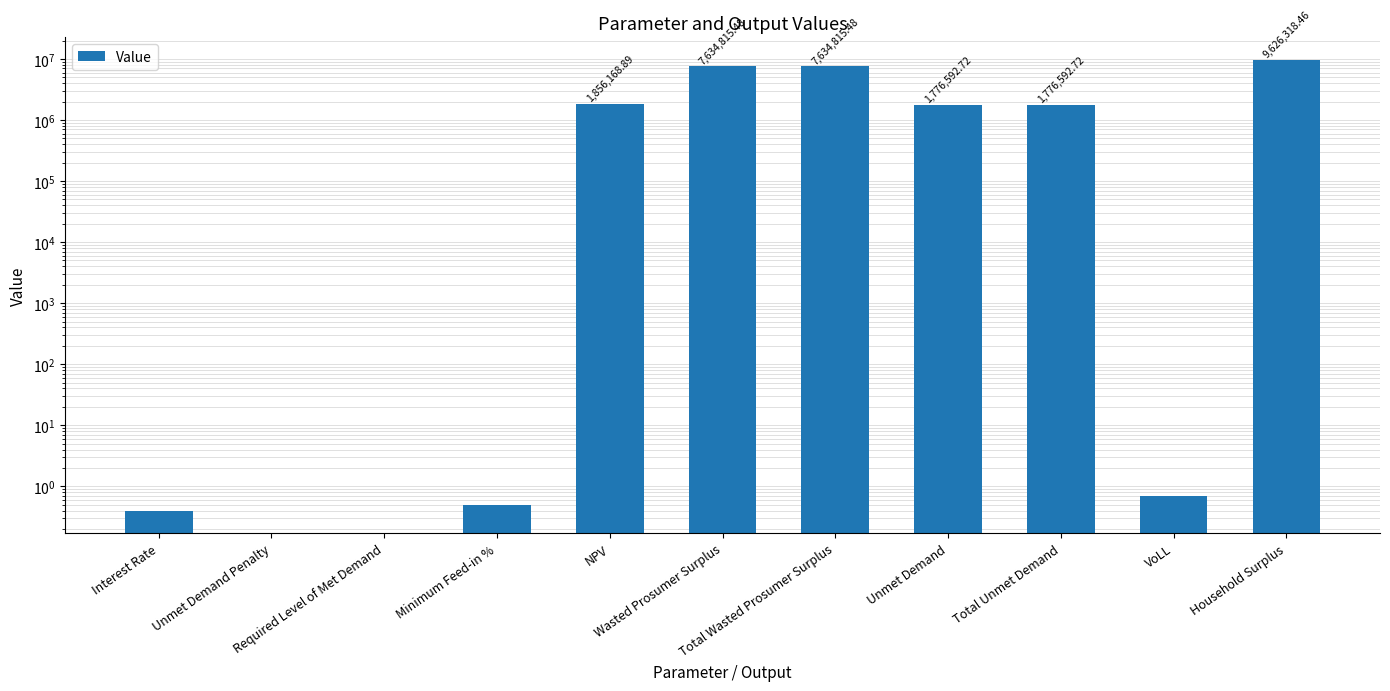

Reading left to right, transcribe all the data shown in this chart.

Interest Rate=0.4	Unmet Demand Penalty=0.0	Required Level of Met Demand=0.0	Minimum Feed-in %=0.5	NPV=1856168.9	Wasted Prosumer Surplus=7634815.5	Total Wasted Prosumer Surplus=7634815.5	Unmet Demand=1776592.7	Total Unmet Demand=1776592.7	VoLL=0.7	Household Surplus=9626318.5